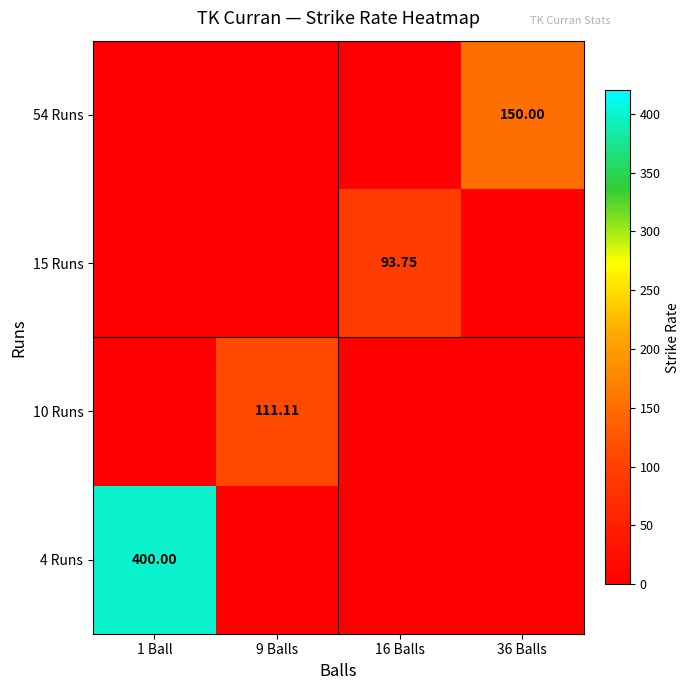

Between 1 Ball and 36 Balls, which is larger?

1 Ball